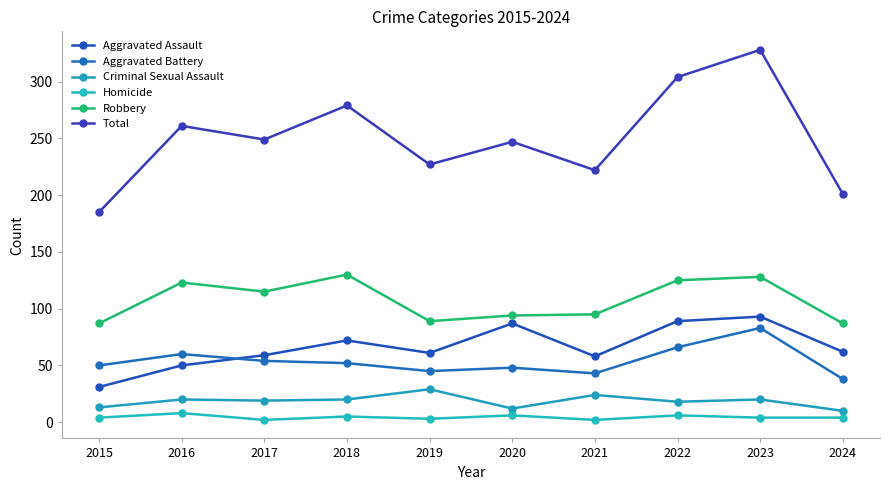

What is the difference between the maximum and second lowest values in the Aggravated Assault series?

43